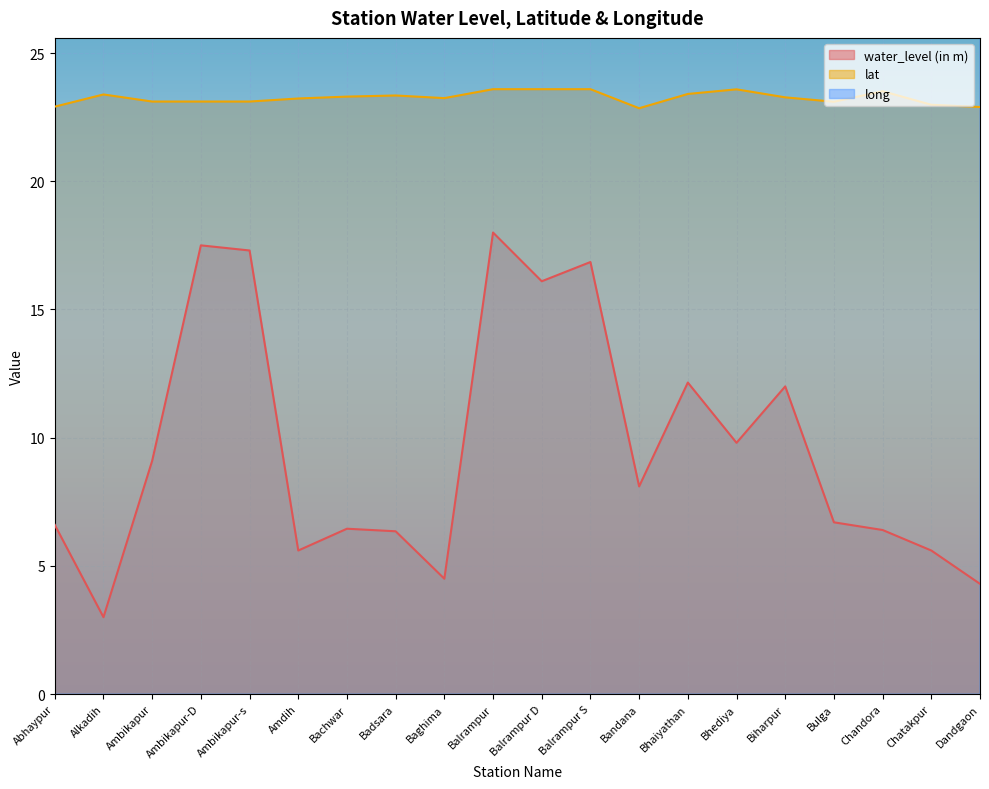

Which label corresponds to the largest value in the chart?

Balrampur